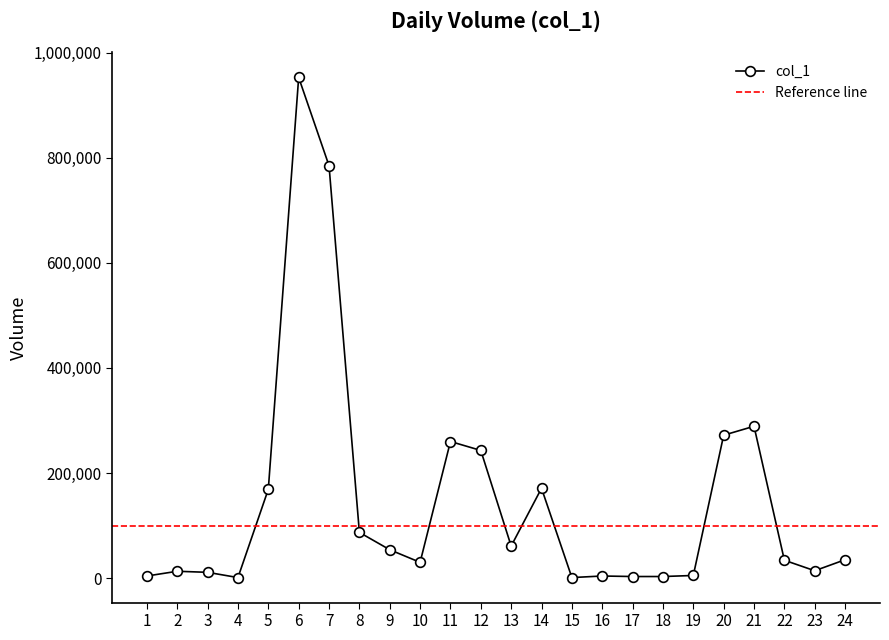

What is the average value?

145917